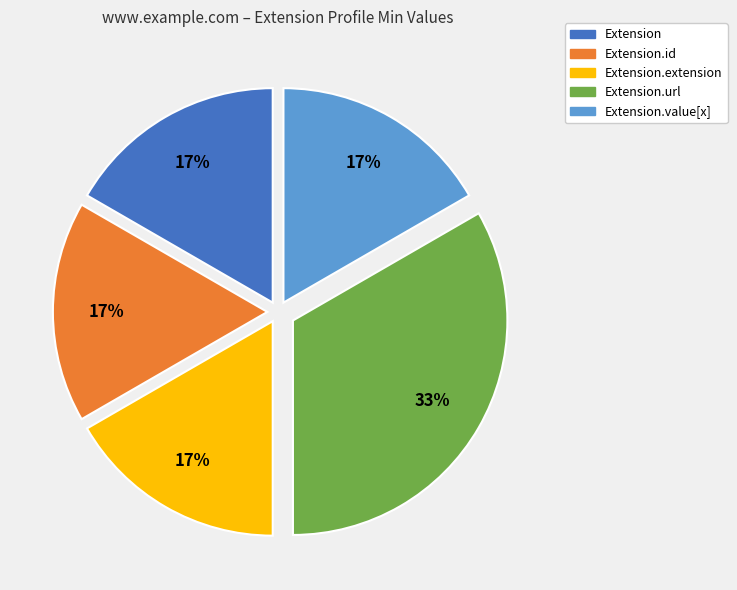

How many segments does this pie chart have?

5